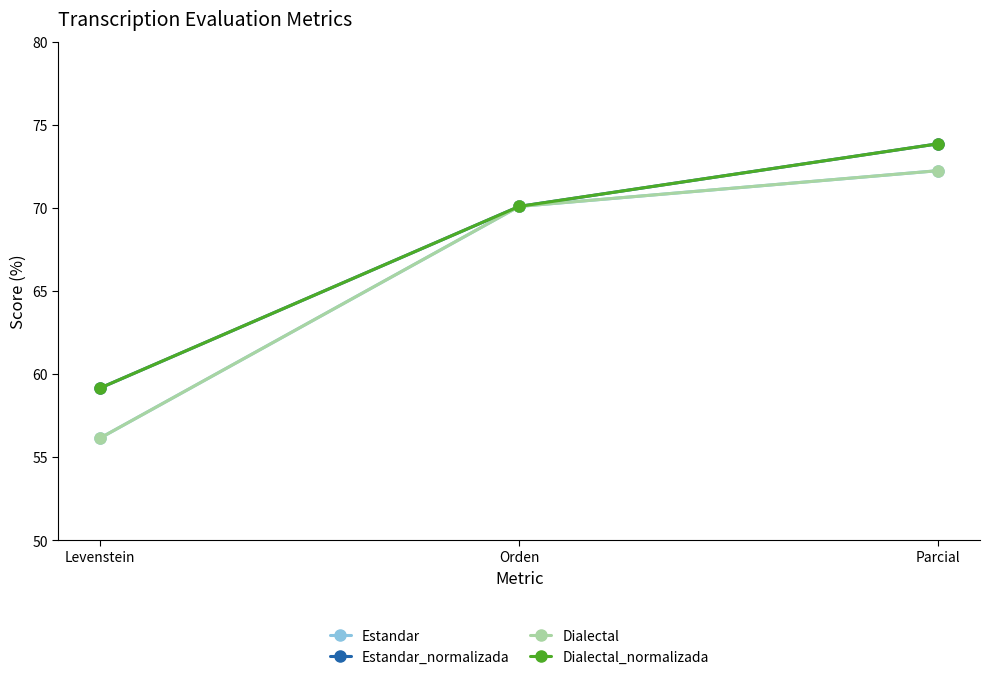

Is the value of Dialectal_normalizada at Parcial greater than the value of Dialectal at Parcial?

Yes